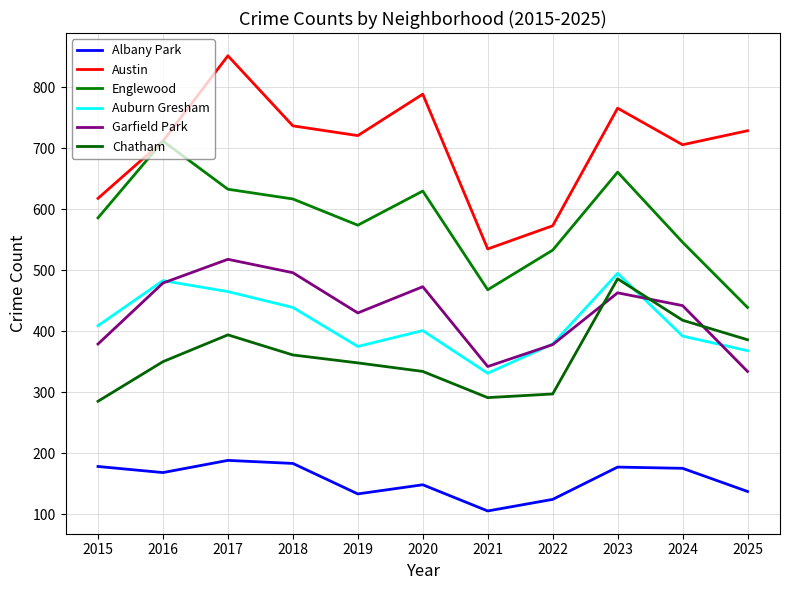

Which has a higher value, 2016 or 2019?

2016